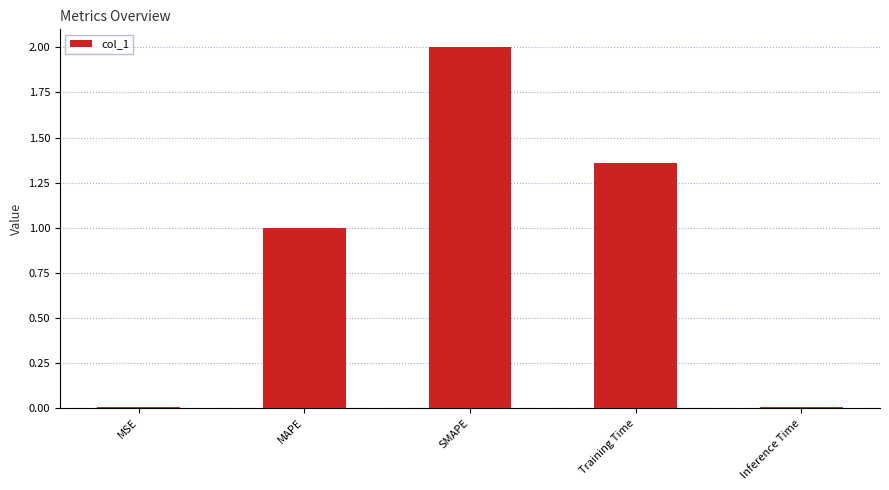

Is it true that the value at MAPE is 1.0?

True